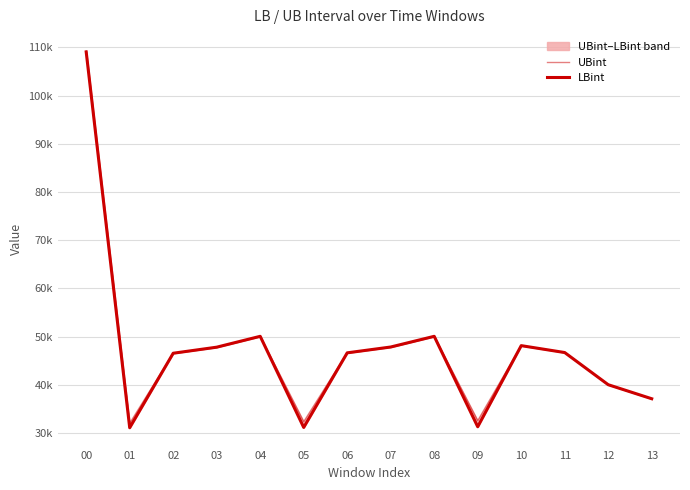

What is the minimum value for LBint?

31072.7